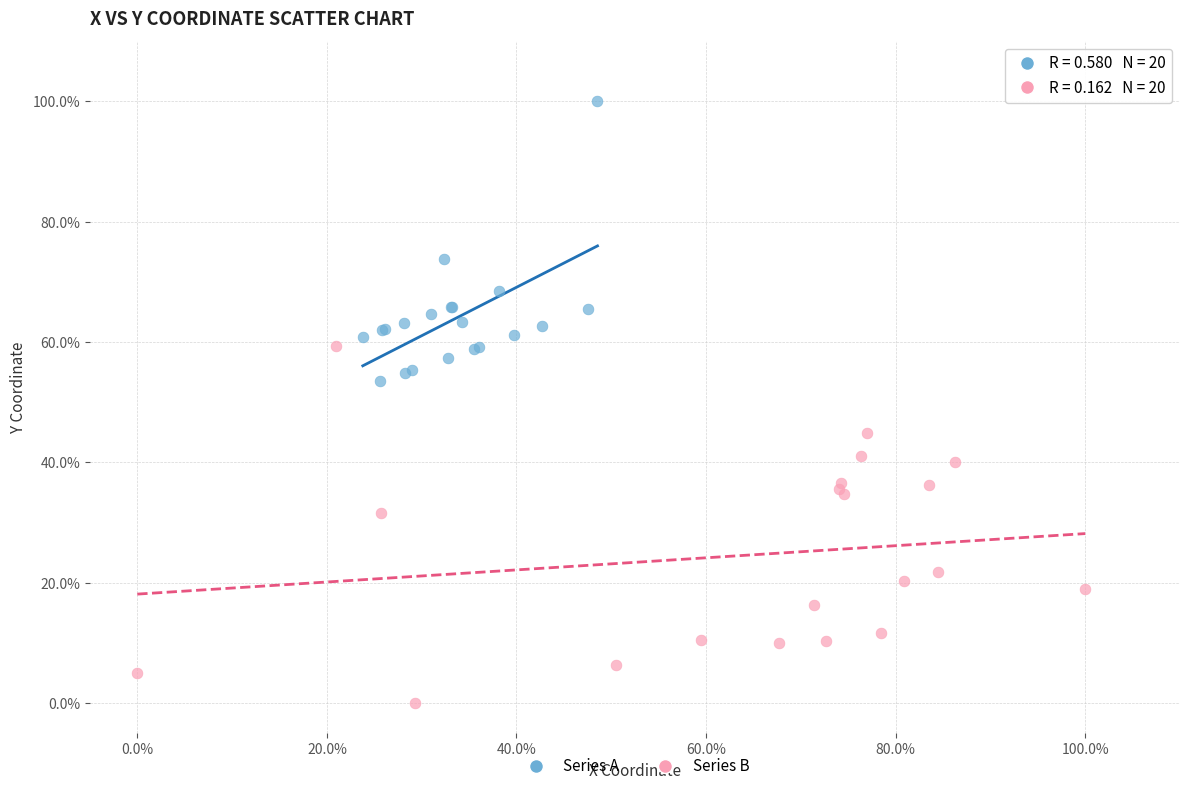

Which series has the widest spread of Y values?

Series B